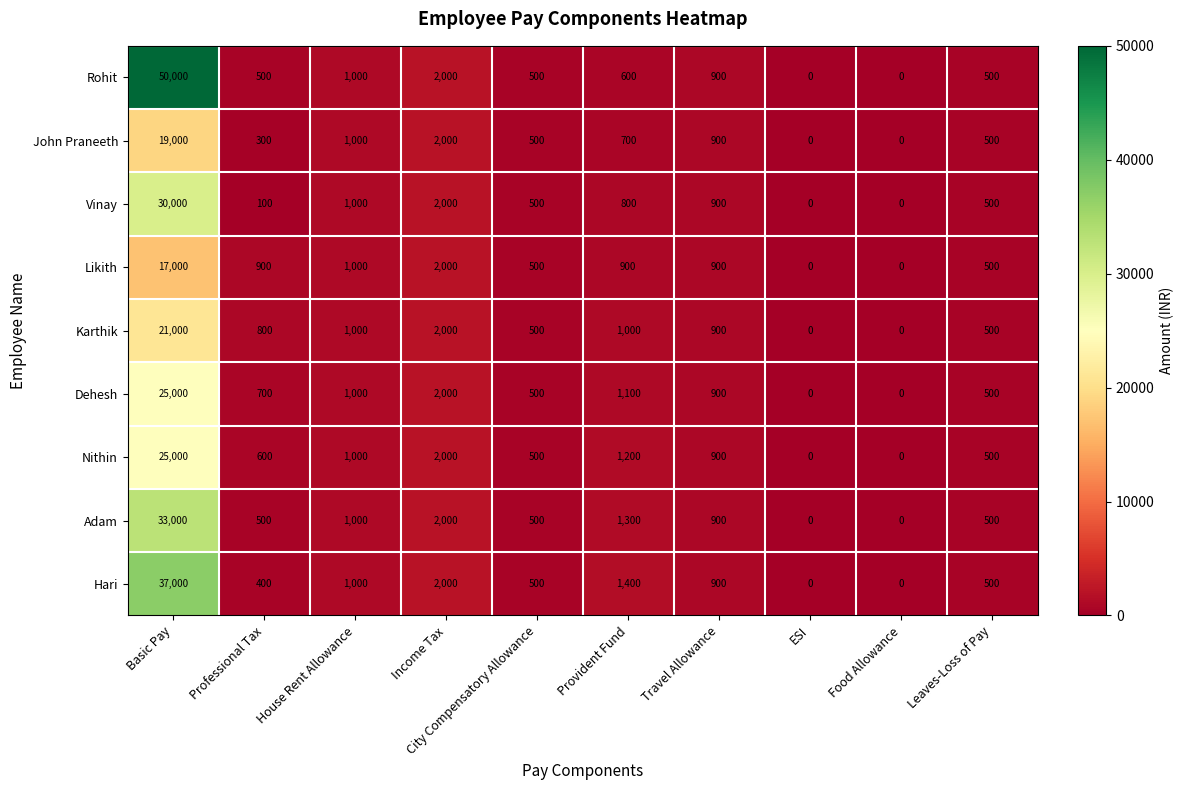

Where does the Karthik series first go above 900?

Basic Pay